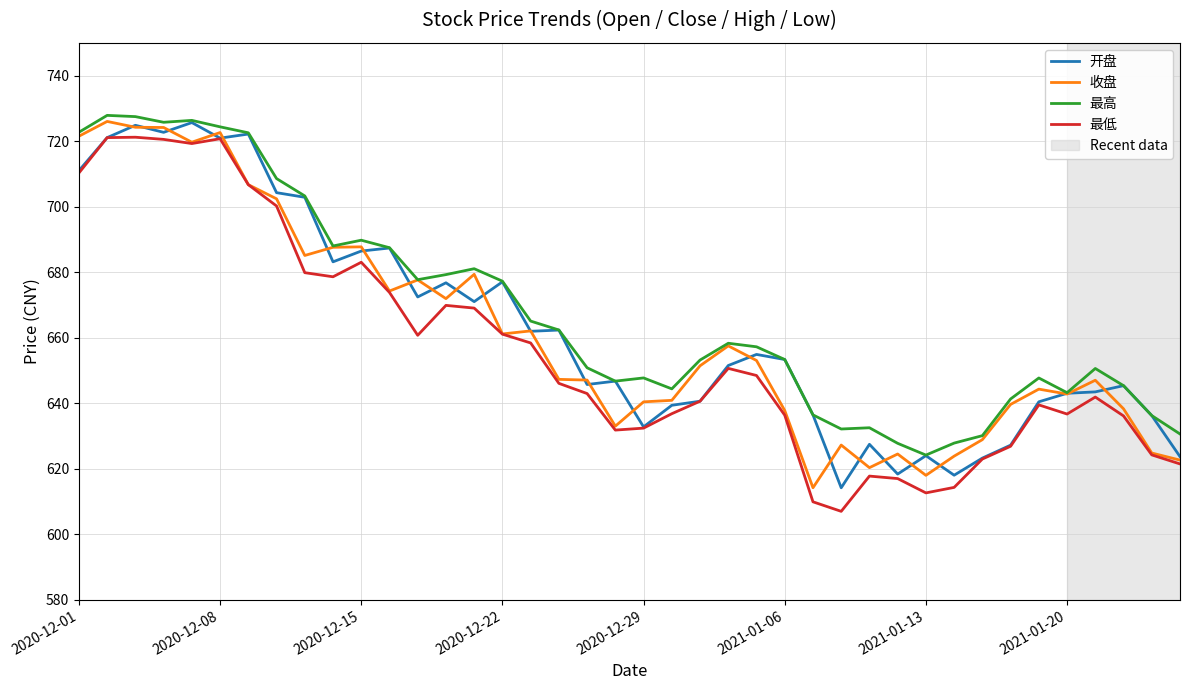

True or false: 最高 has more than 2 points higher than both neighbors.

True